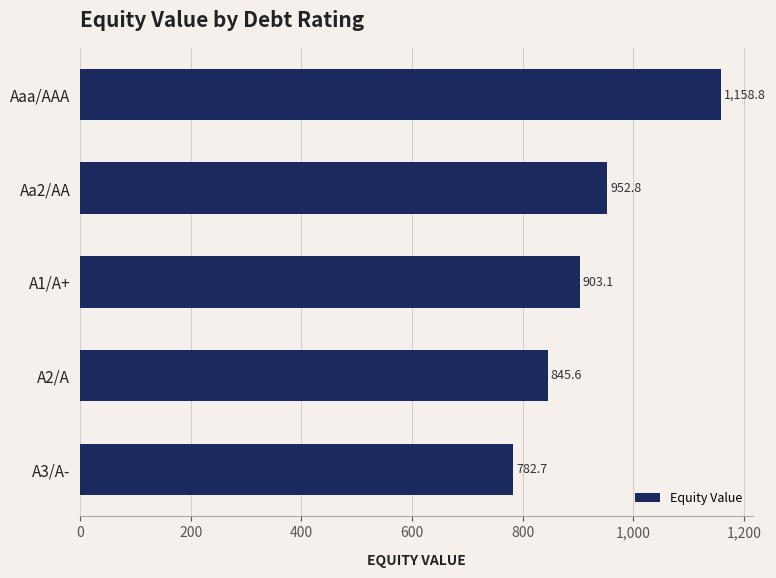

Which label corresponds to the smallest value in the chart?

A3/A-